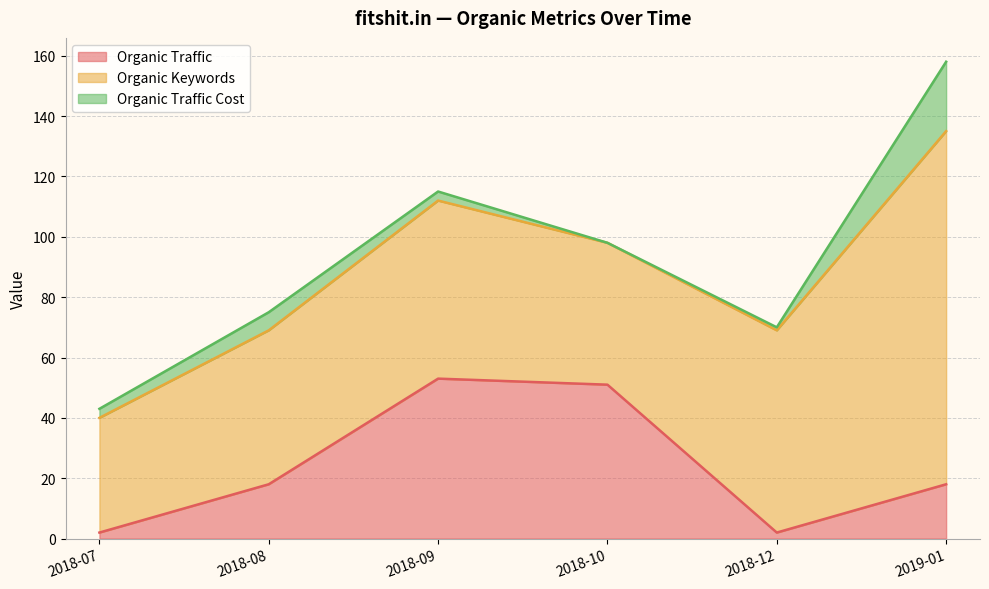

Reading left to right, transcribe all the data shown in this chart.

Organic Traffic: 2018-07=2	2018-08=18	2018-09=53	2018-10=51	2018-12=2	2019-01=18
Organic Keywords: 2018-07=38	2018-08=51	2018-09=59	2018-10=47	2018-12=67	2019-01=117
Organic Traffic Cost: 2018-07=3	2018-08=6	2018-09=3	2018-10=0	2018-12=1	2019-01=23